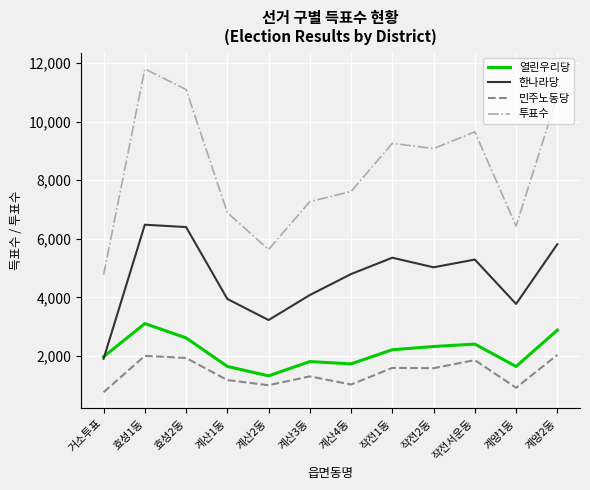

Is the value of 투표수 at 거소투표 greater than the value of 열린우리당 at 작전2동?

Yes